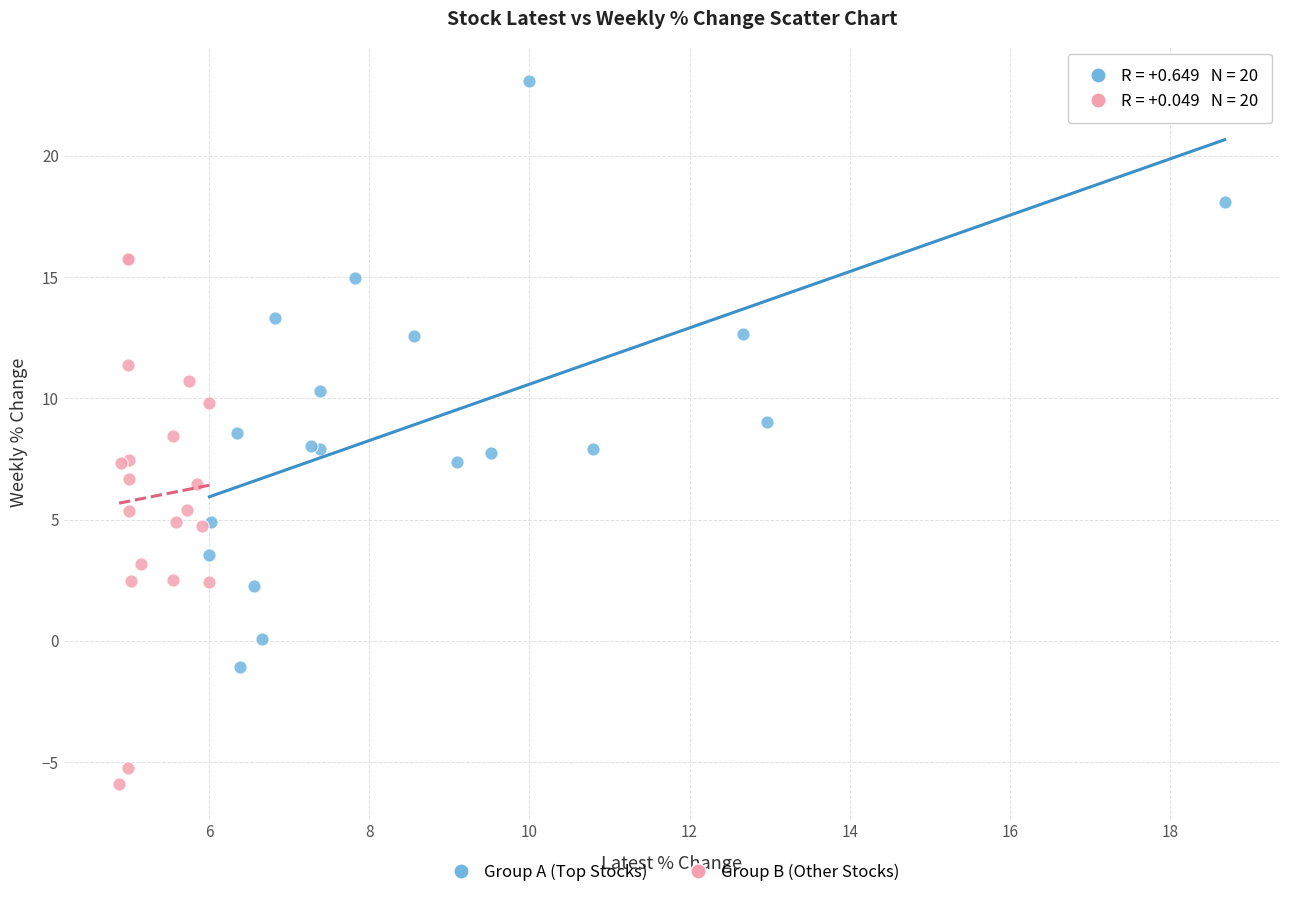

Which series has the largest Y range (max minus min)?

Group A (Top Stocks)